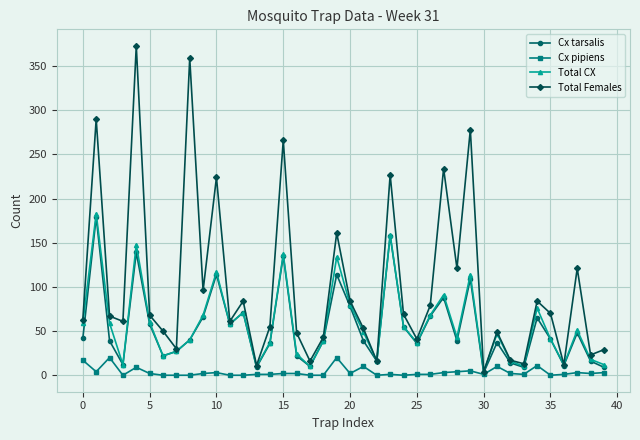

Which series has the largest total across all categories?

Total Females